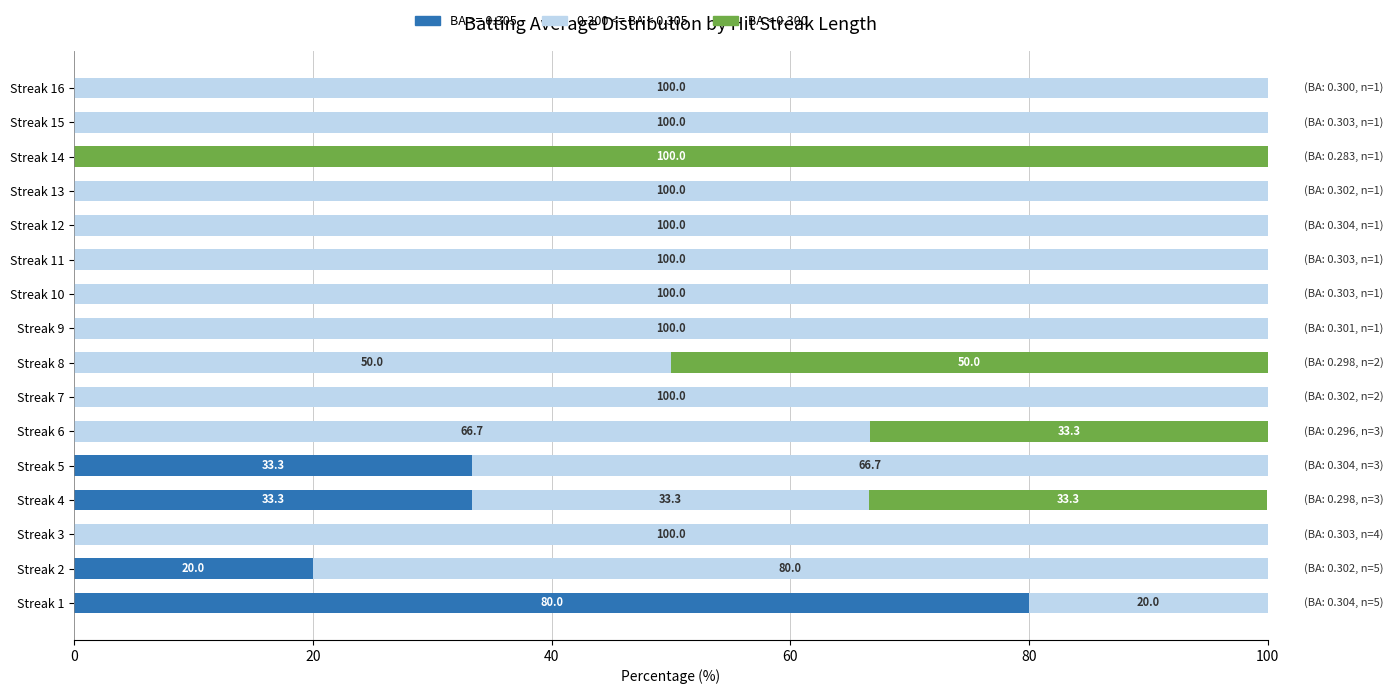

The BA >= 0.305 series shows 51.4 at Streak 5. True or false?

False